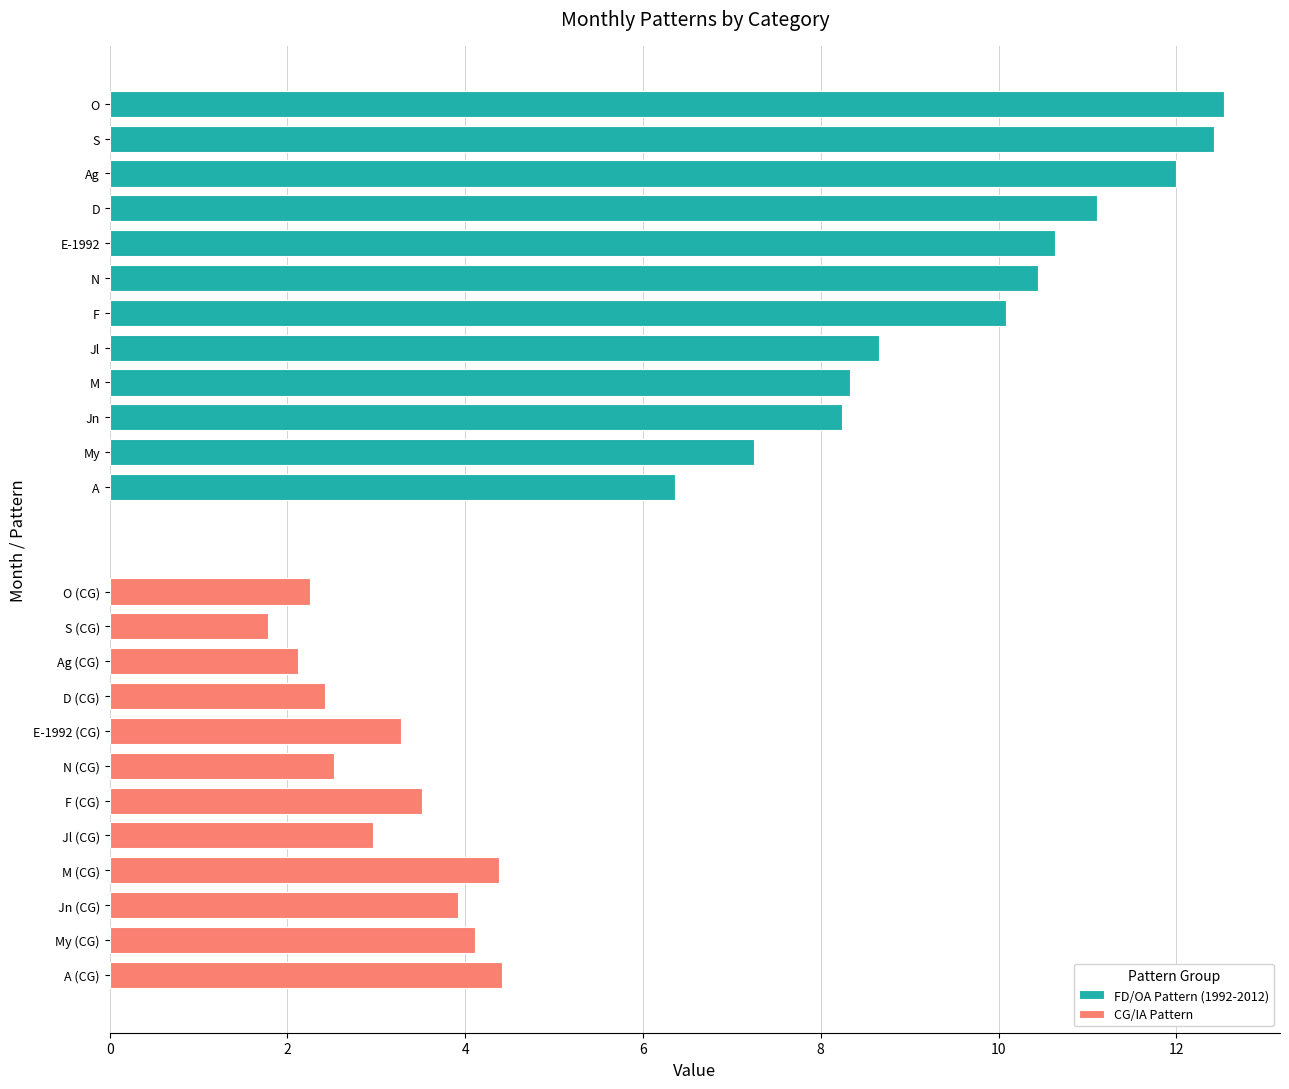

What is the average value of the FD/OA Pattern (1992-2012) series?

9.8